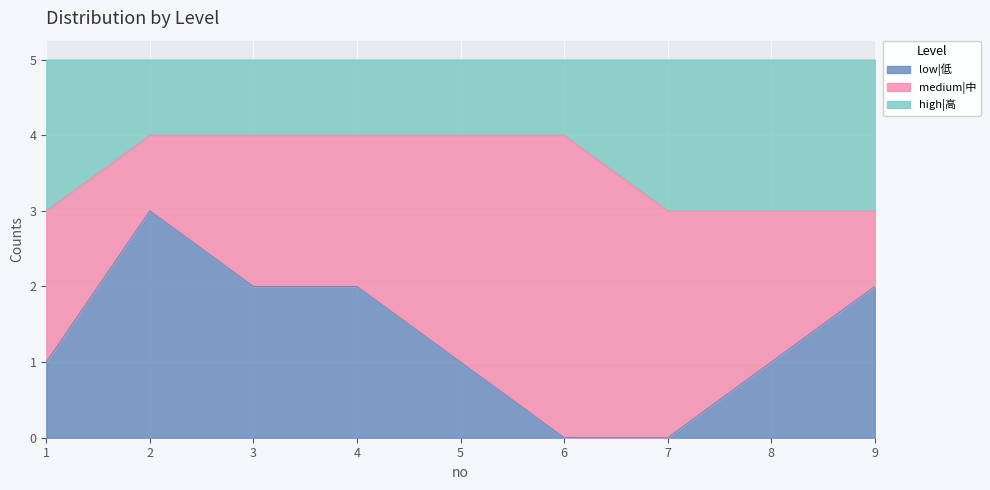

Where is low|低 nearest to the value 1?

1